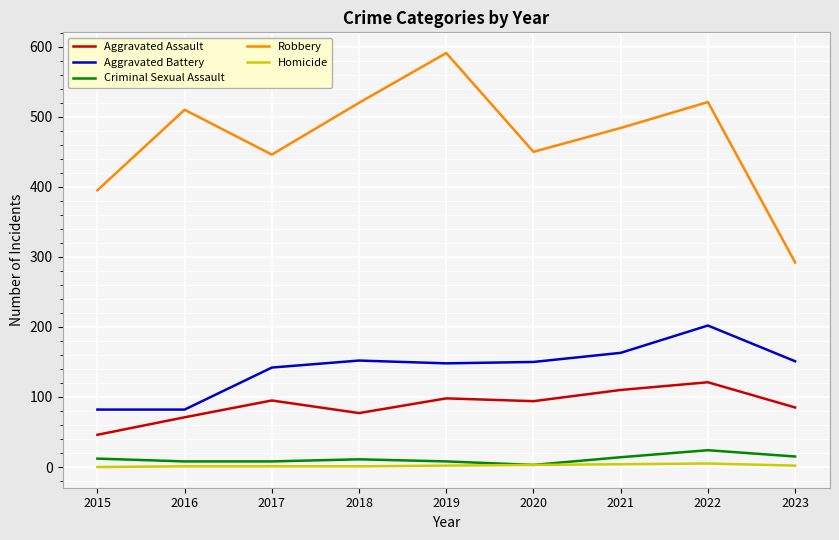

Which series has the largest range (max minus min)?

Robbery